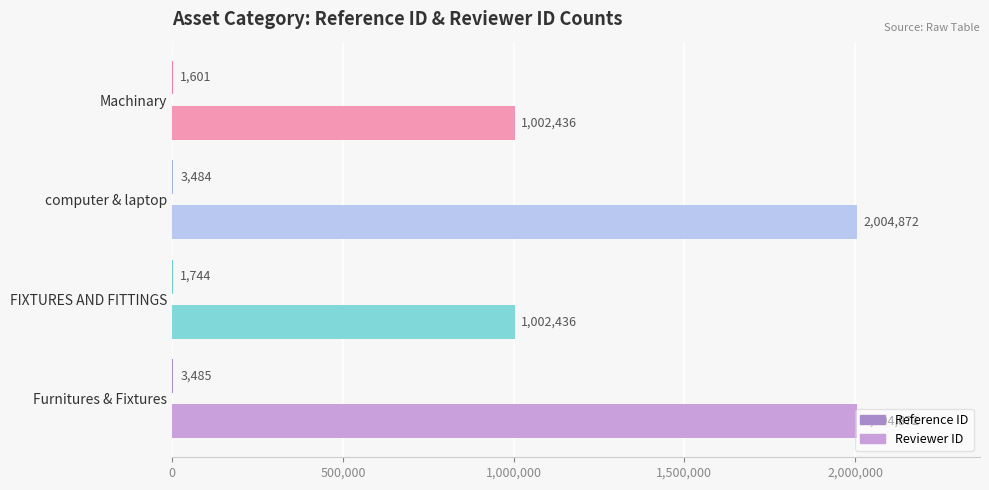

Are the bars grouped side by side (vs. stacked)?

Yes